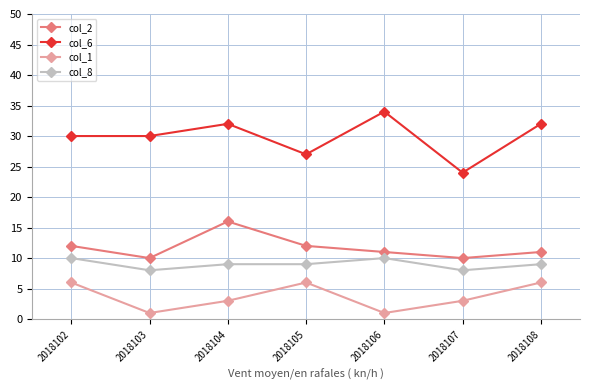

The value of col_2 at 2018108 is 11. True or false?

True